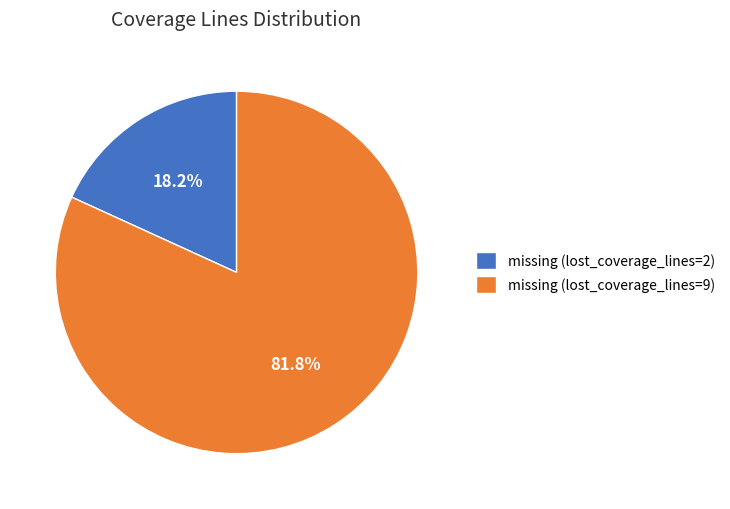

Which slice is the smallest?

missing (lost_coverage_lines=2)